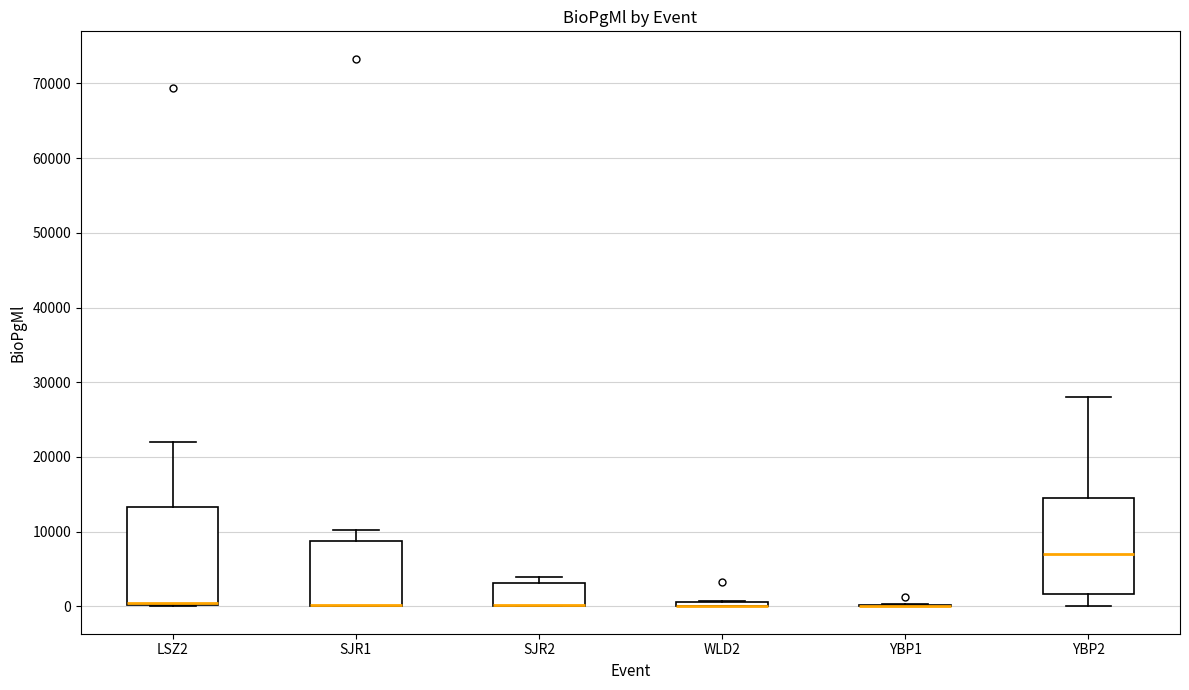

Where is the lower edge of the box for YBP2 on the y-axis? The values are not printed on the chart, so give them approximately, as read against the axis.

2000